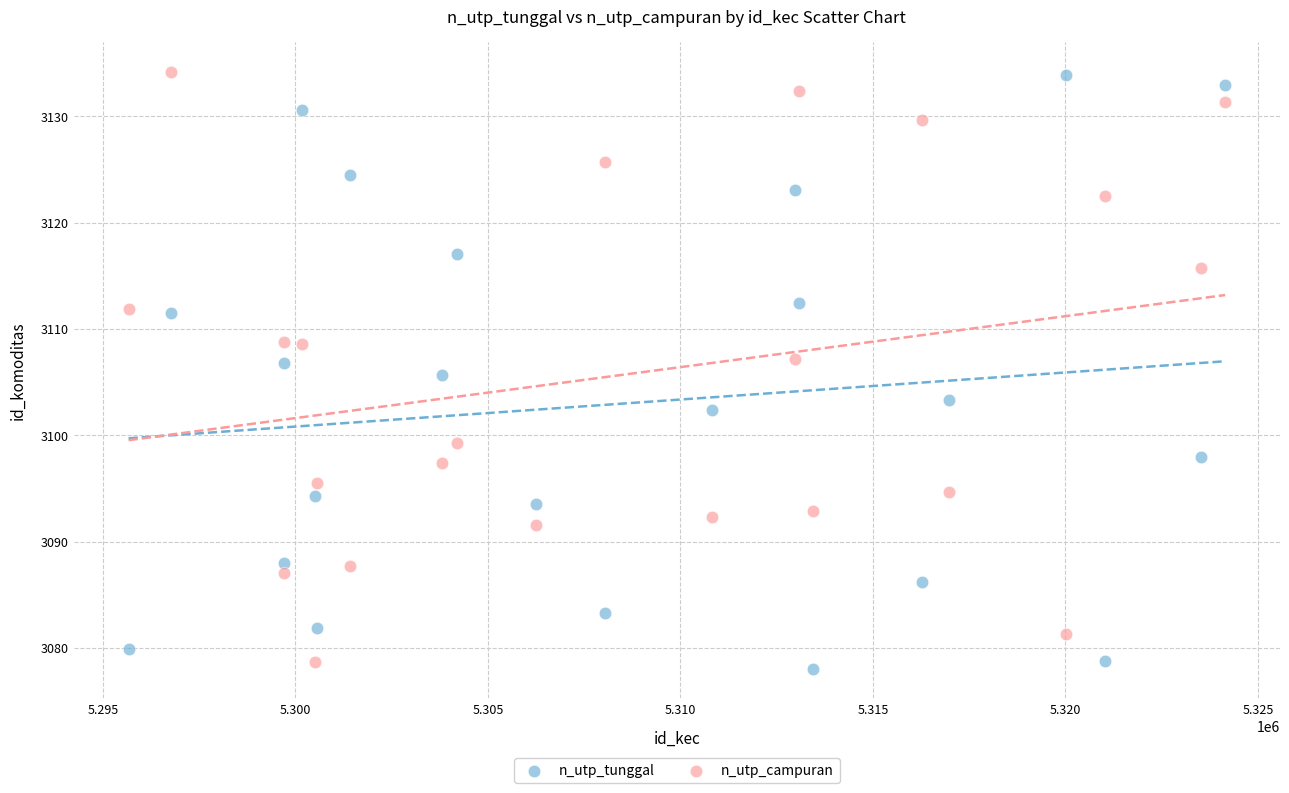

Which series reaches the minimum Y coordinate?

n_utp_tunggal